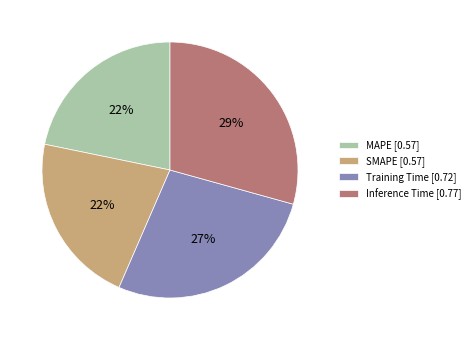

Does Training Time [0.72] represent more than half of the total?

No